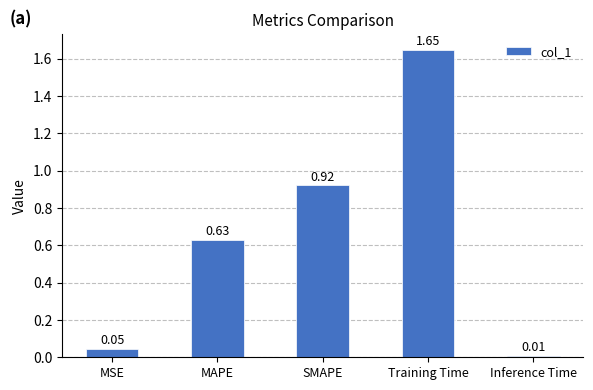

How many series are shown in this chart?

1